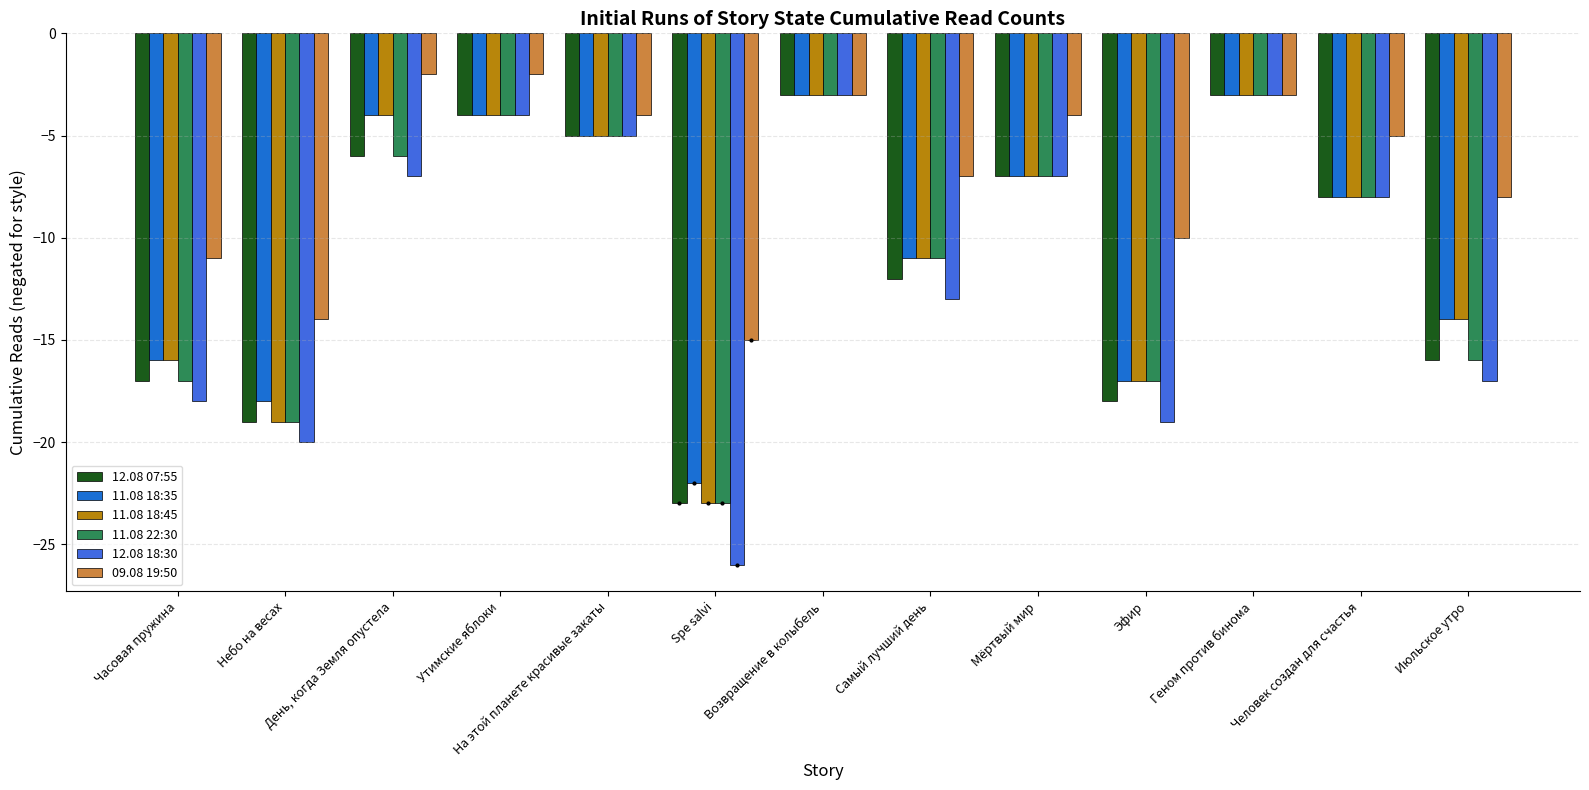

Which series changed the most between Небо на весах and Человек создан для счастья?

12.08 18:30